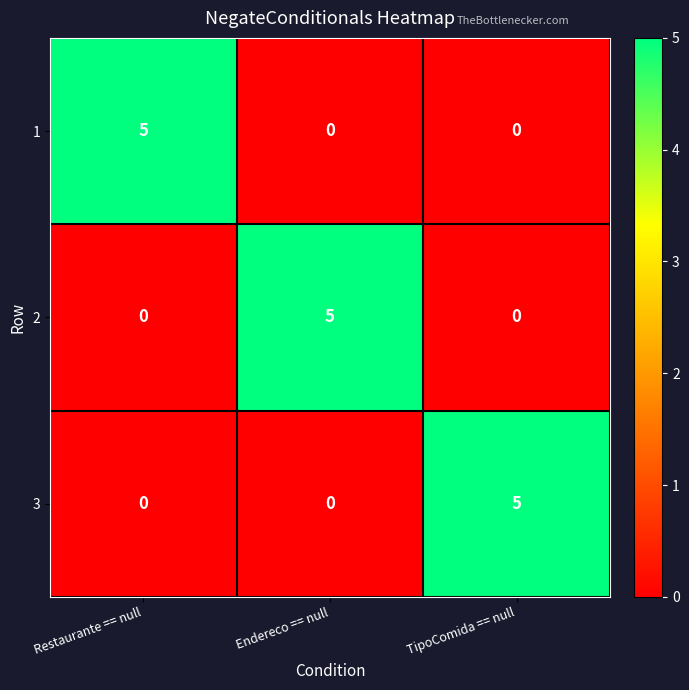

What is the difference between the highest and lowest values at Endereco == null?

5